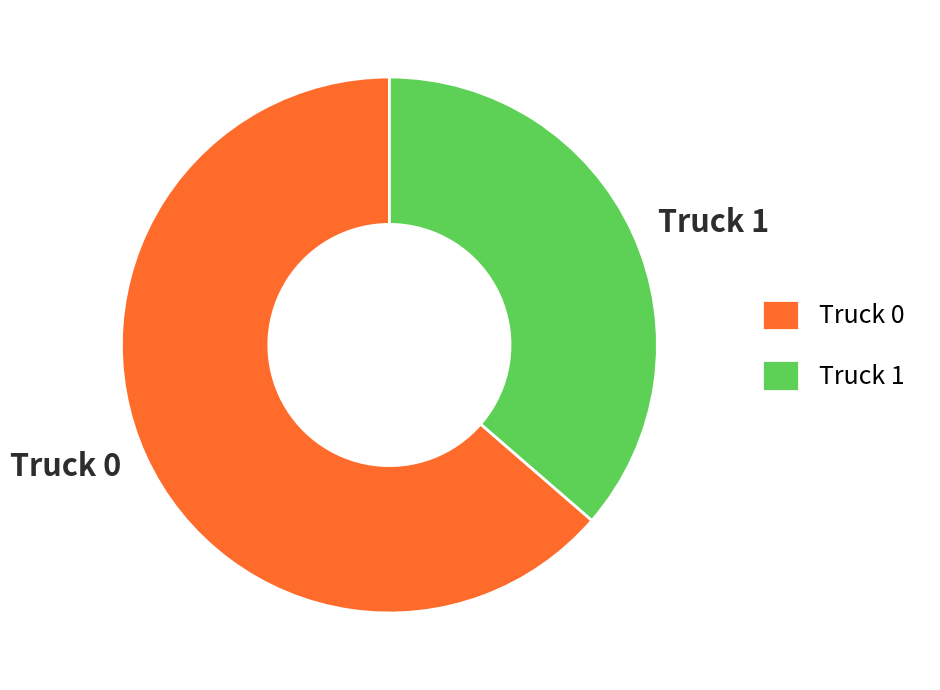

How many segments does this pie chart have?

2